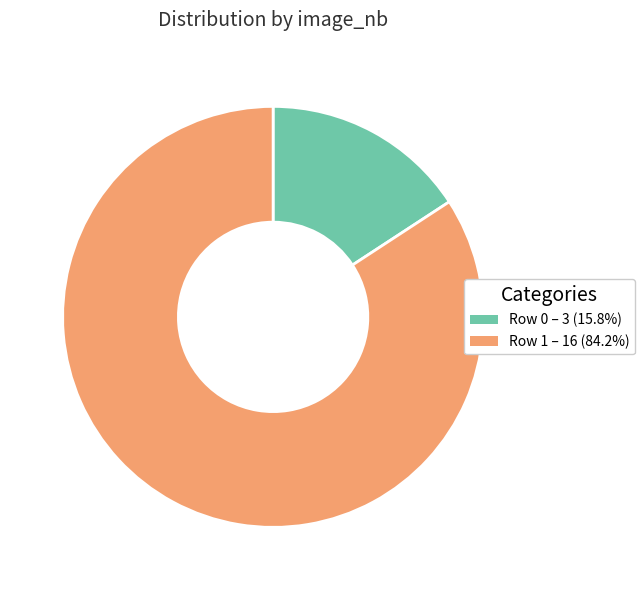

Is Row 0 – 3 (15.8%) the majority of the pie?

No